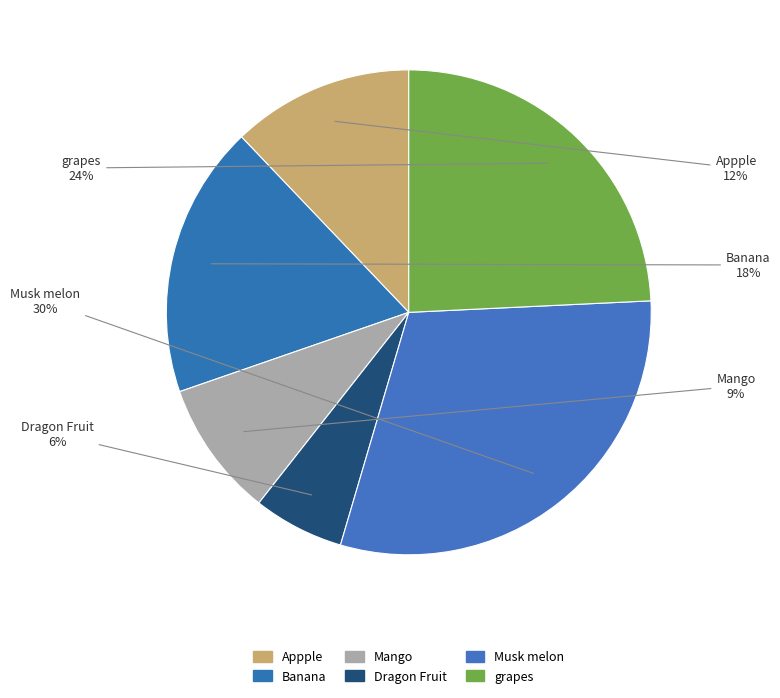

Does any single category account for the majority?

No